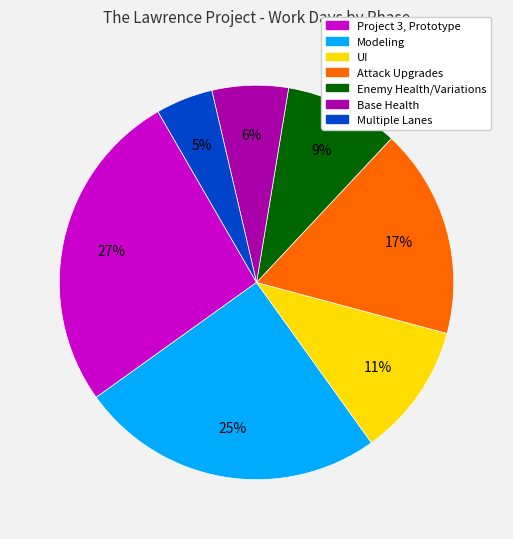

Is the sum of Modeling and Project 3, Prototype greater than half?

Yes